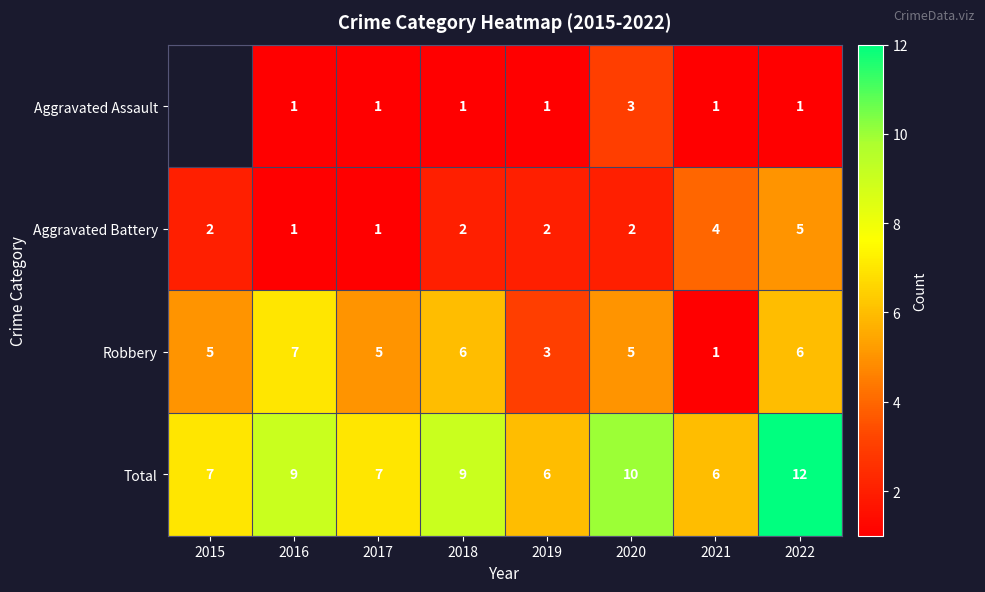

Count the number of categories in the chart.

8